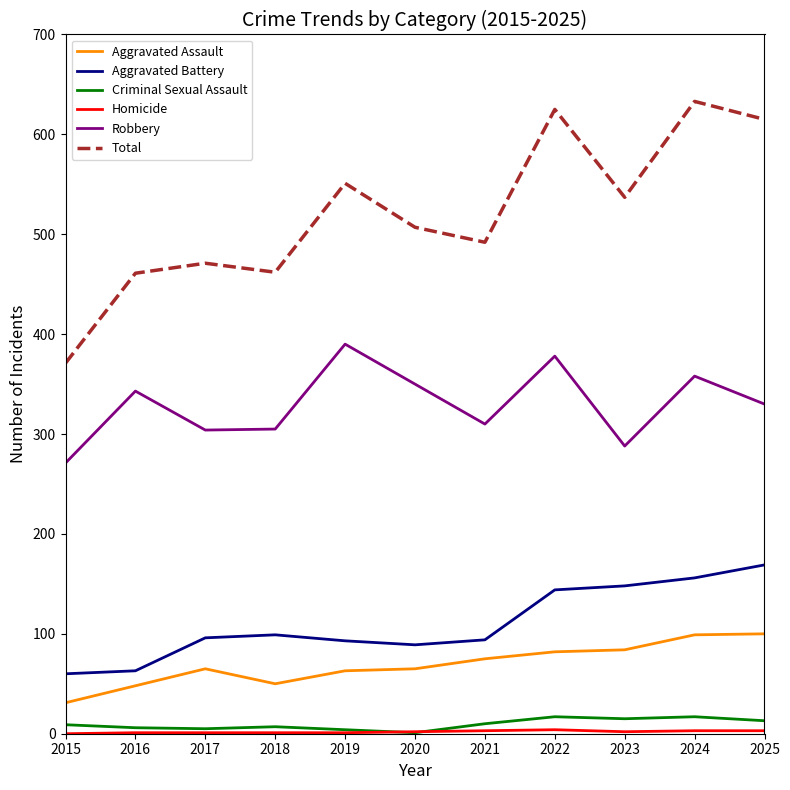

What is the maximum value shown in the chart?

633